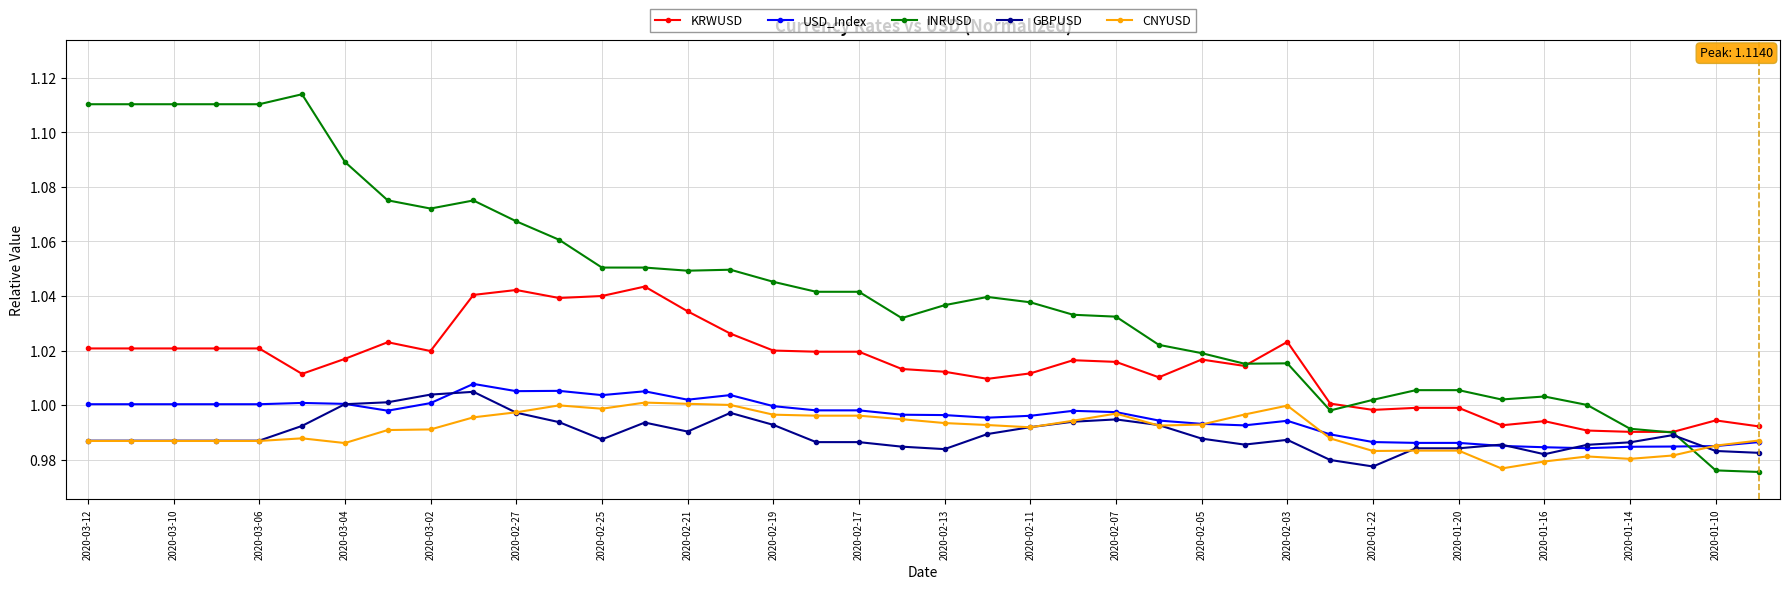

Which series has the largest range (max minus min)?

INRUSD